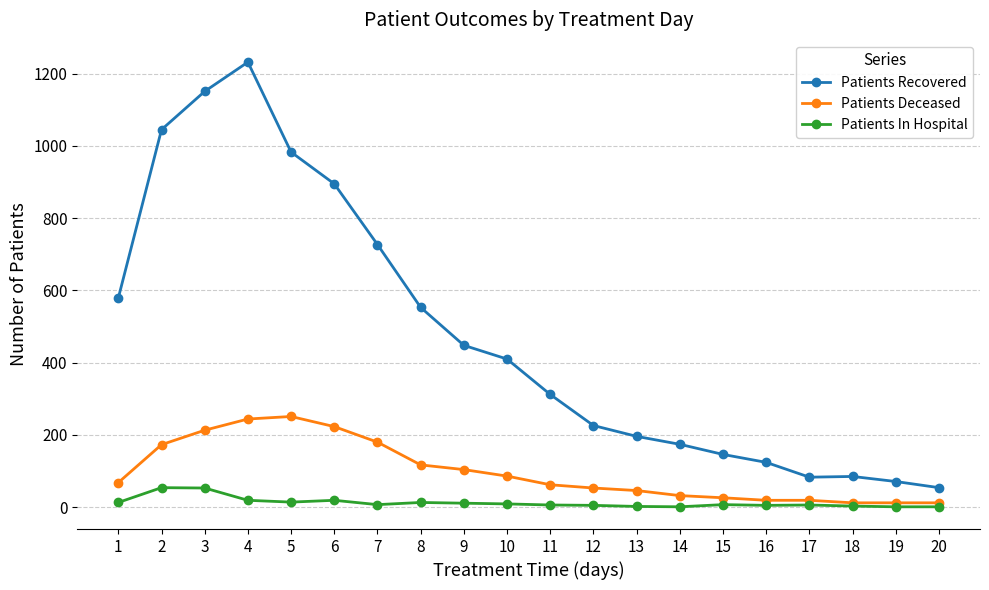

Between 3 and 19, which series saw the biggest shift?

Patients Recovered